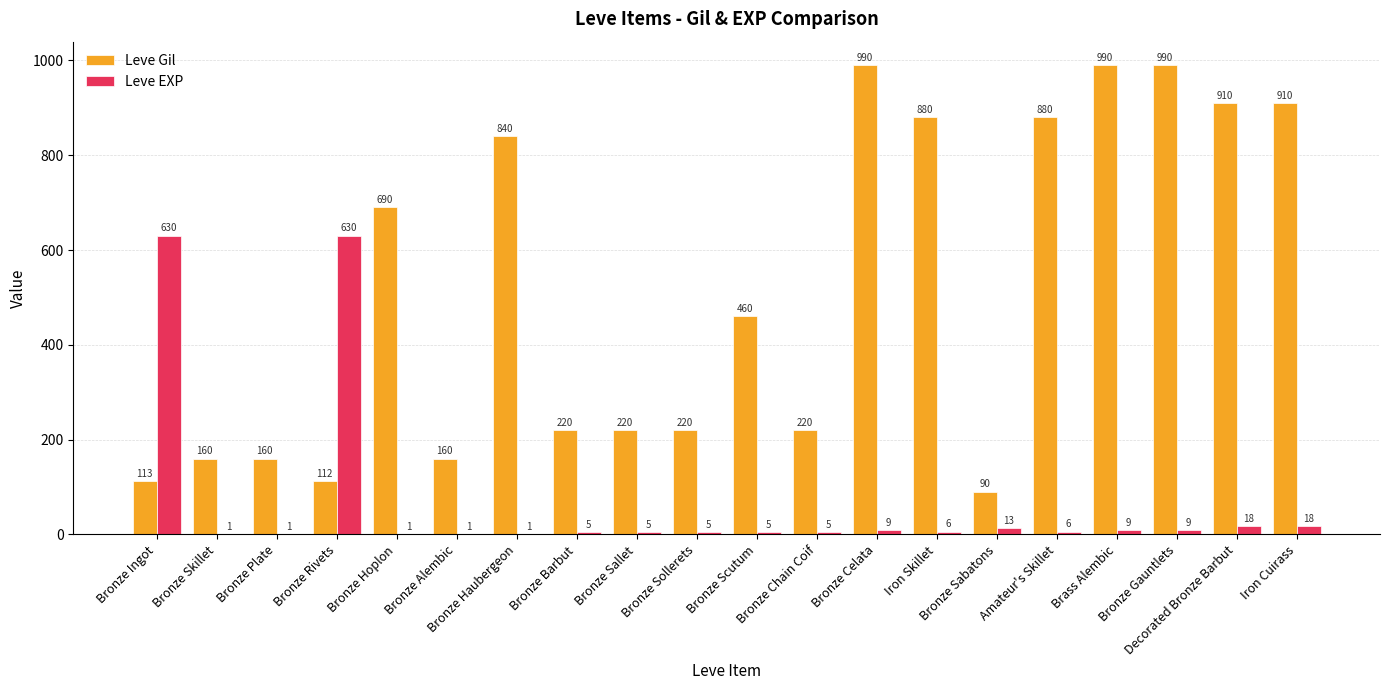

What is the average value of the Leve EXP series?

69